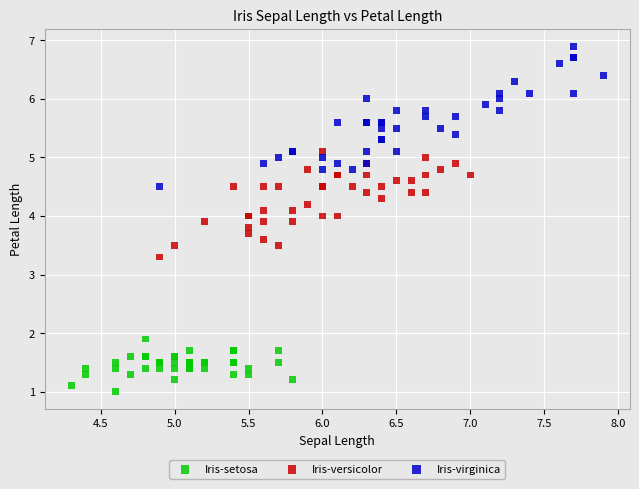

Which series has the widest spread of Y values?

Iris-virginica